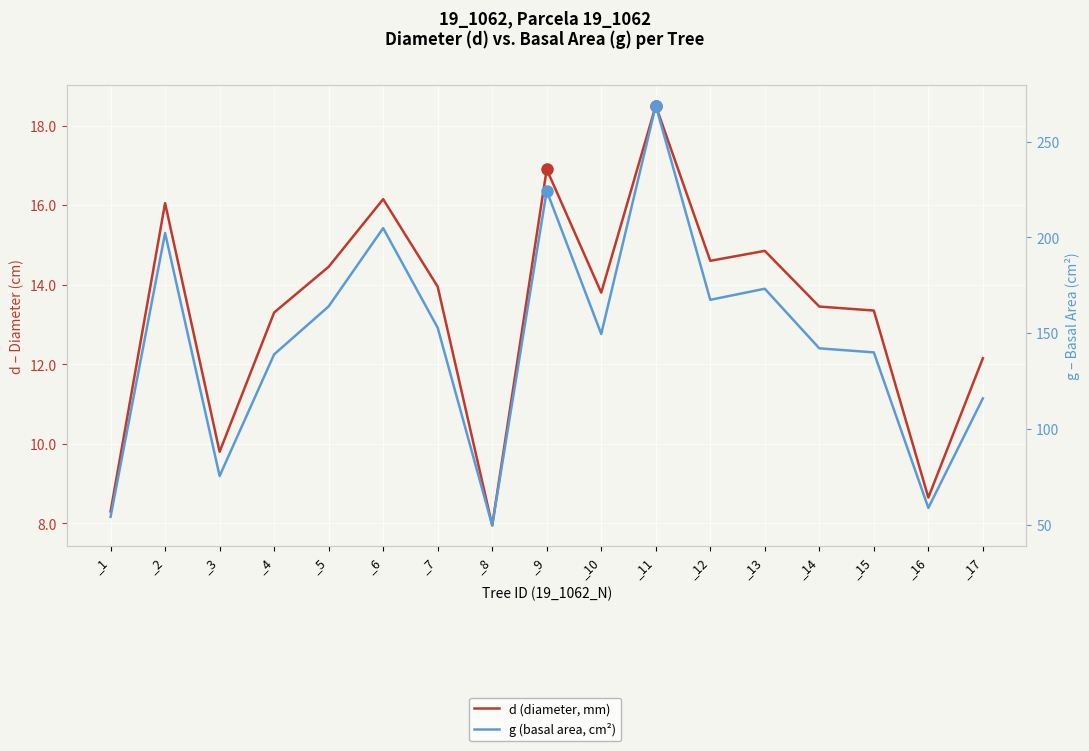

Which series has the largest total across all categories?

g (basal area, cm²)